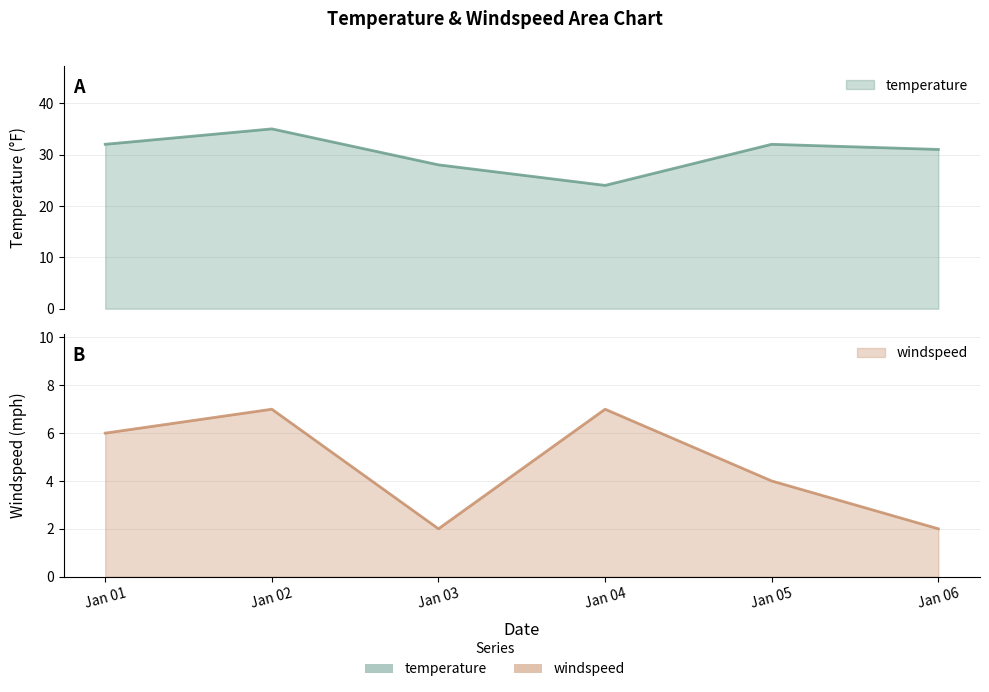

Rank the series by their average value, from lowest to highest.

windspeed, temperature